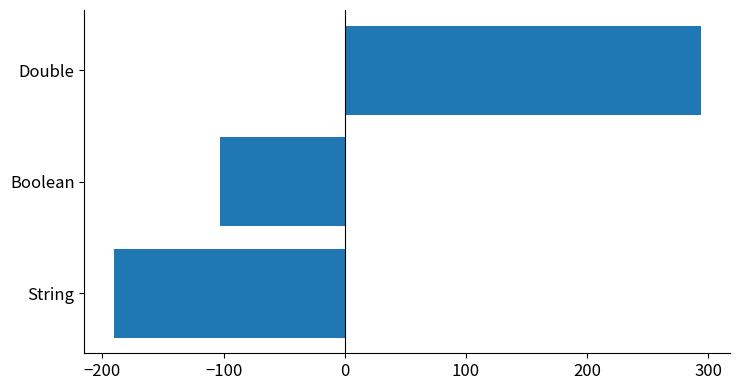

Does the chart contain stacked bars?

No